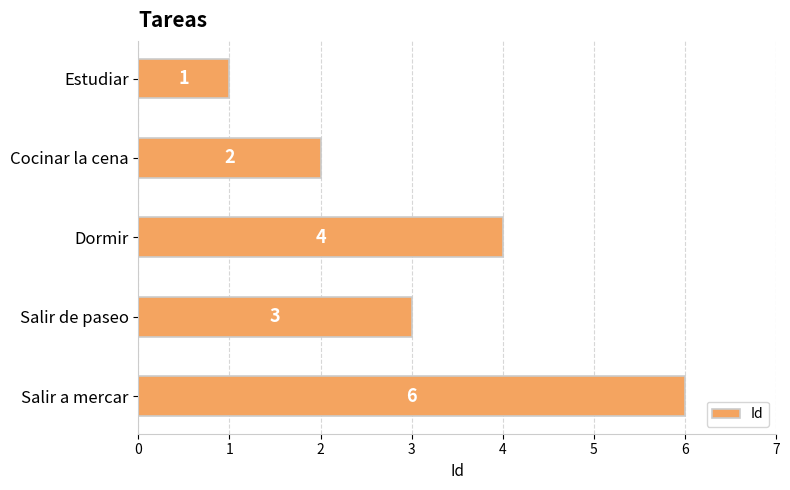

How many values are below 3?

2